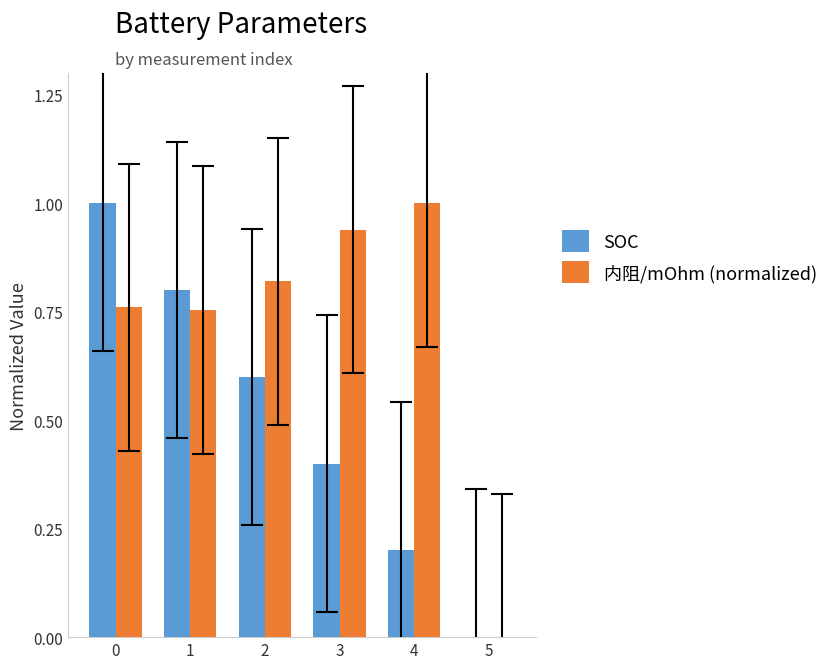

What is the maximum value shown in the chart?

1.0